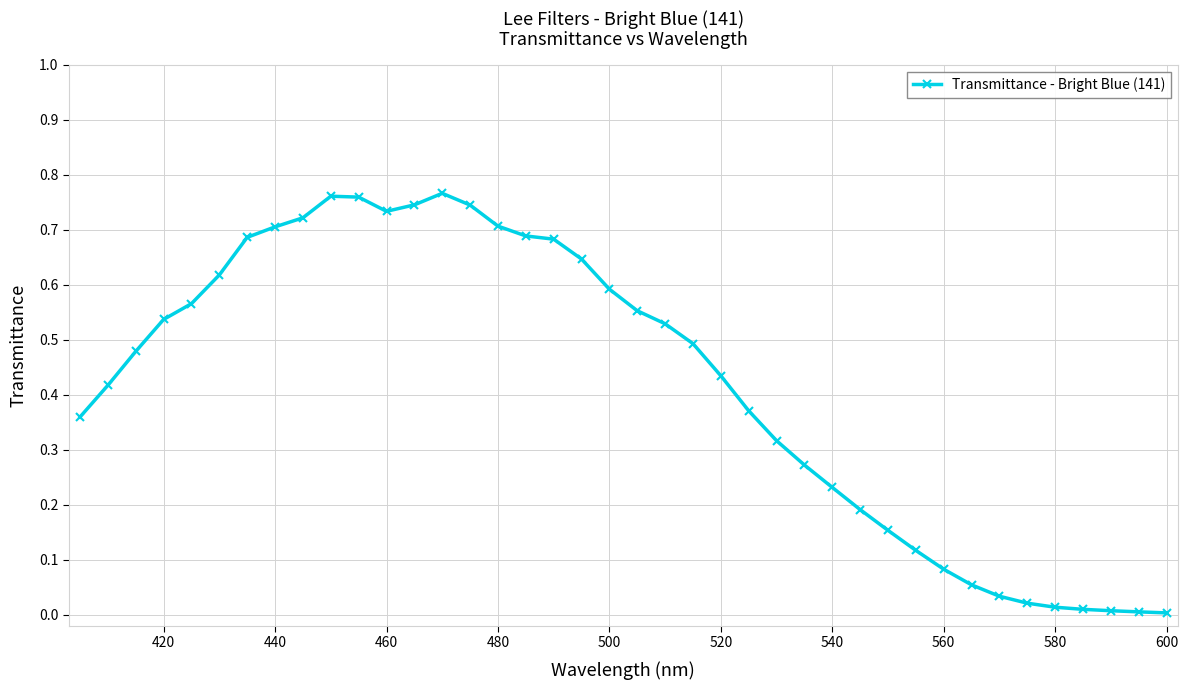

What is the sum of all values?

16.8